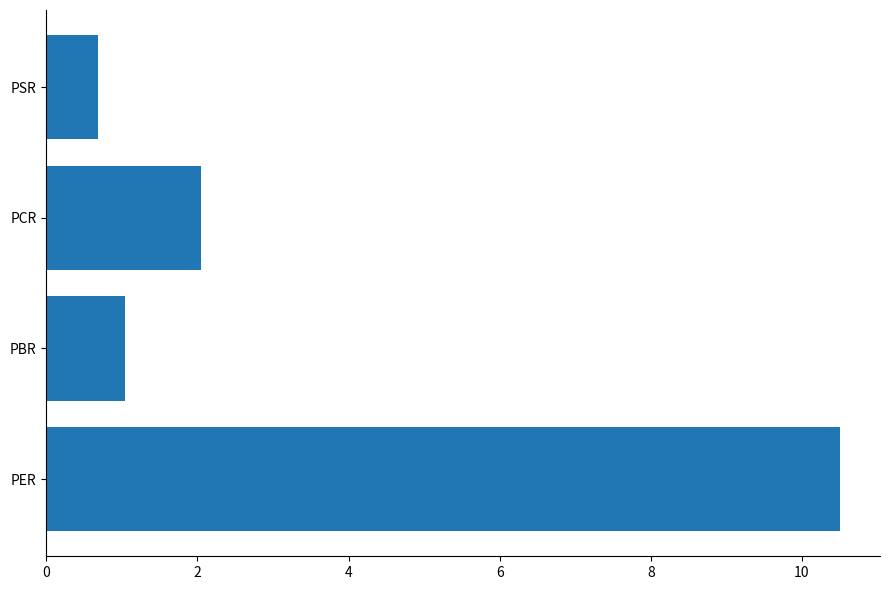

What is the change in value from PBR to PSR?

-0.4